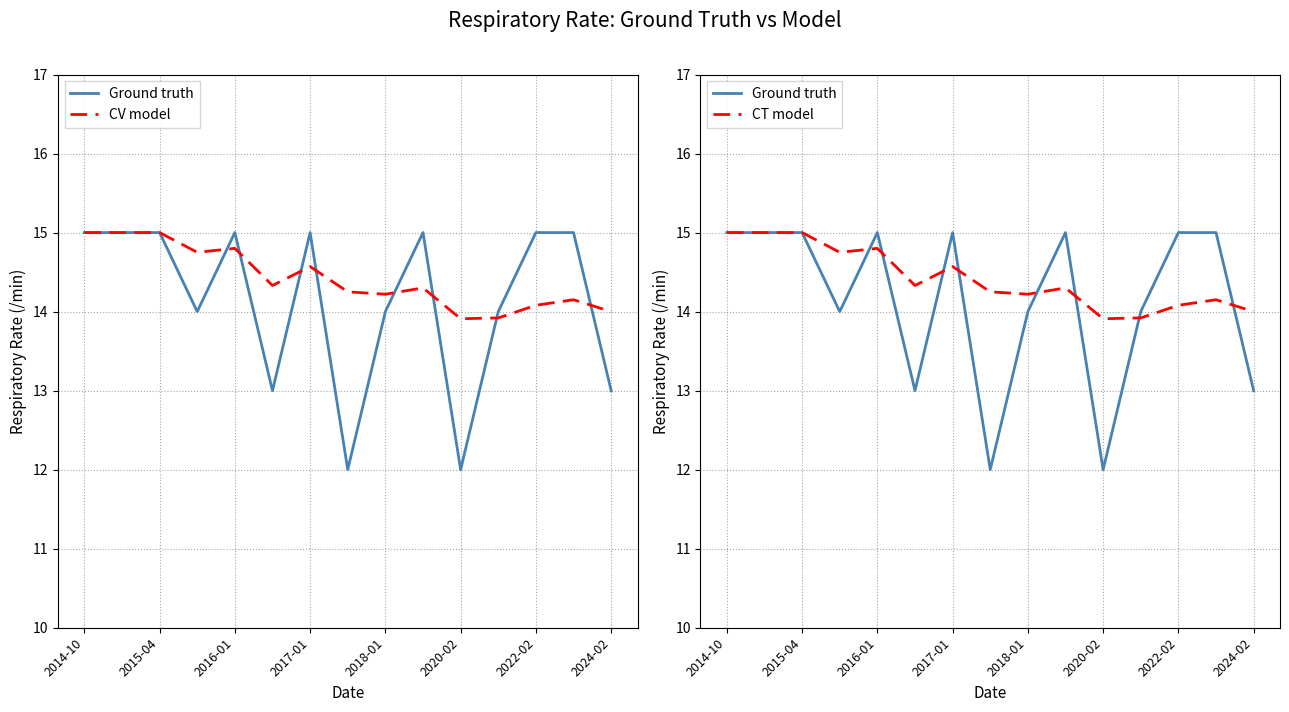

What is the approximate value of Ground truth at 9?

15.0